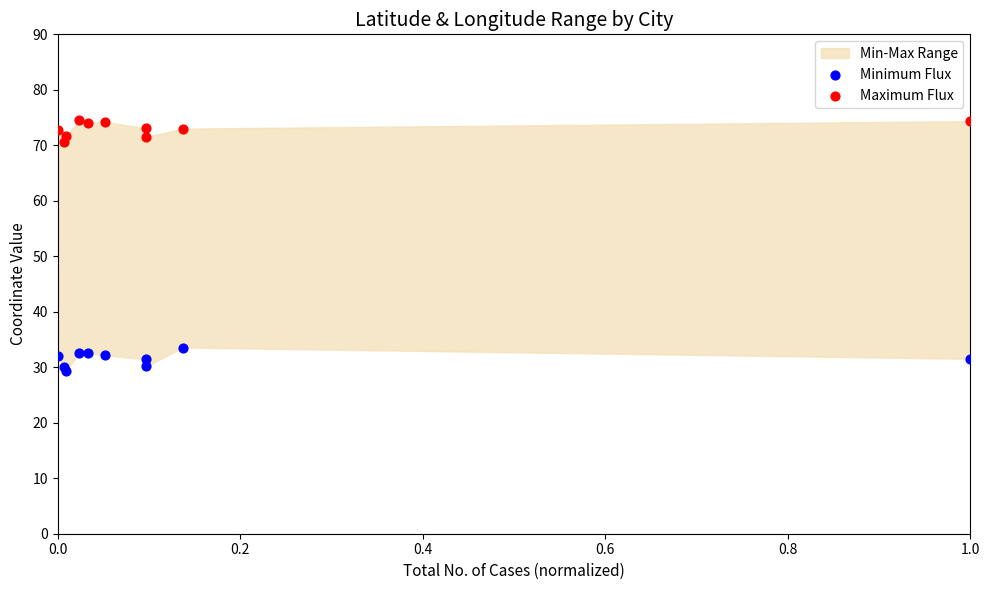

What is the X range (max minus min) for the scatter plot?

1.0